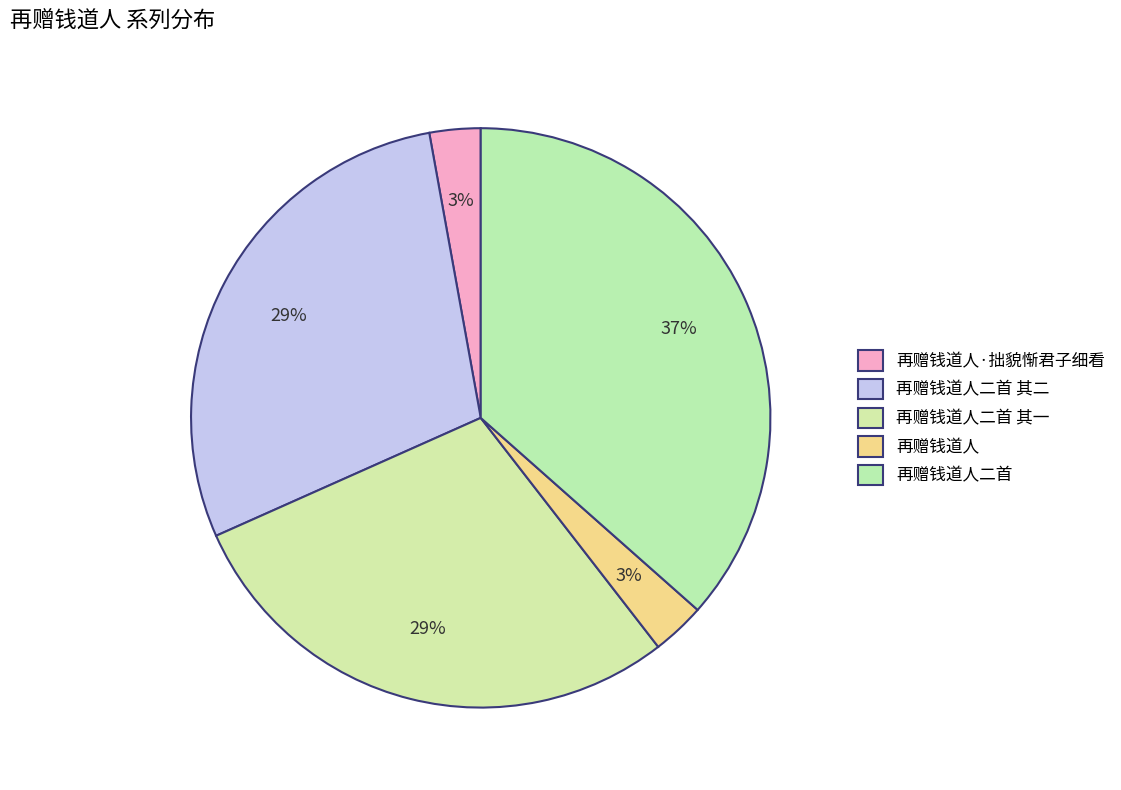

To the nearest percent, what is the difference between the largest and smallest slice percentages?

34%